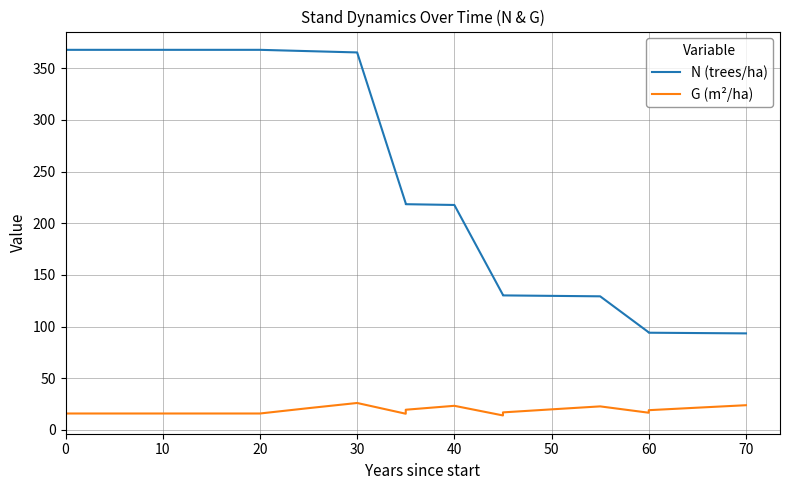

Is this an area chart (filled region under the line)?

No